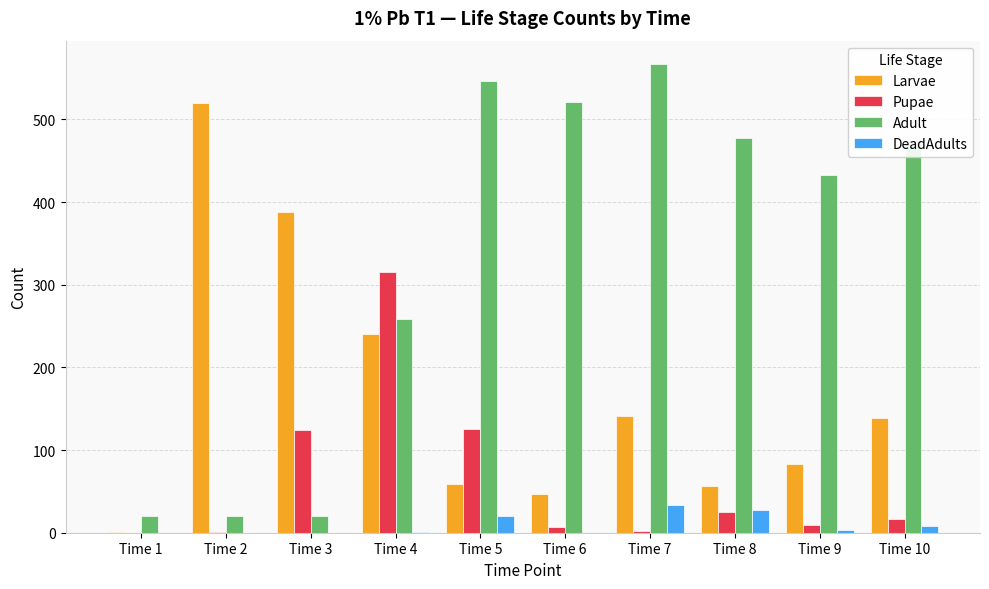

At which category is the sum across all series the highest?

Time 4